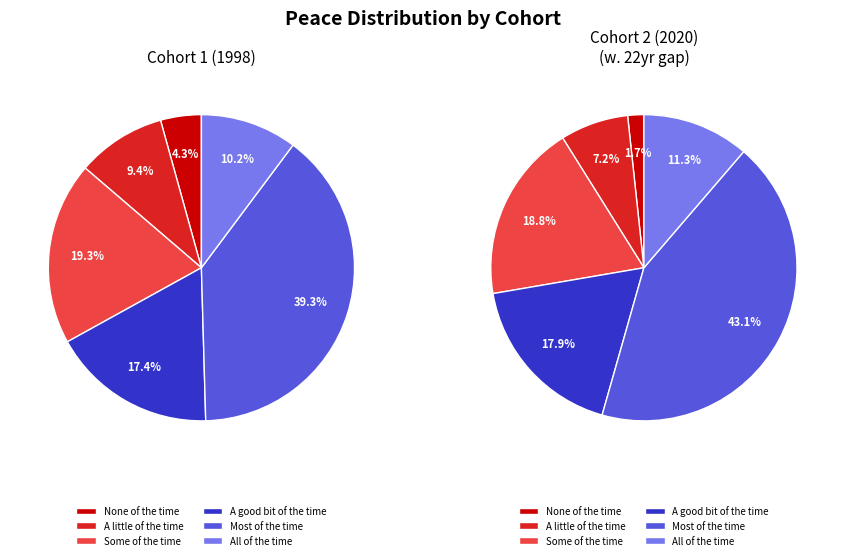

Is there a majority slice in this chart?

No